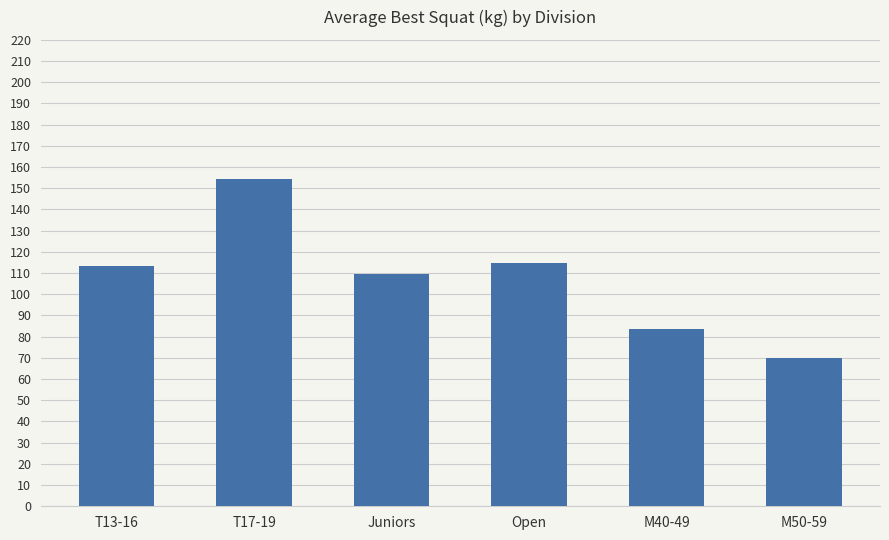

Reading right to left, what are all the values shown in this chart?

M50-59=70.0	M40-49=83.8	Open=114.8	Juniors=109.8	T17-19=154.4	T13-16=113.3